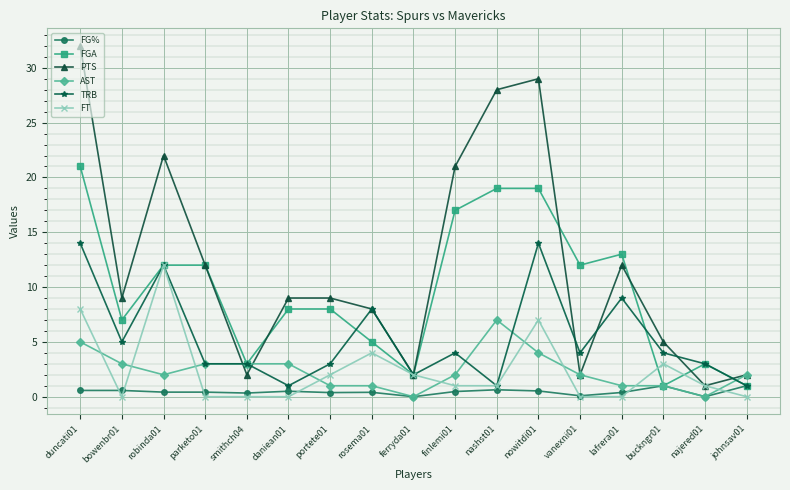

Rank the series by their maximum value, from lowest to highest.

FG%, AST, FT, TRB, FGA, PTS